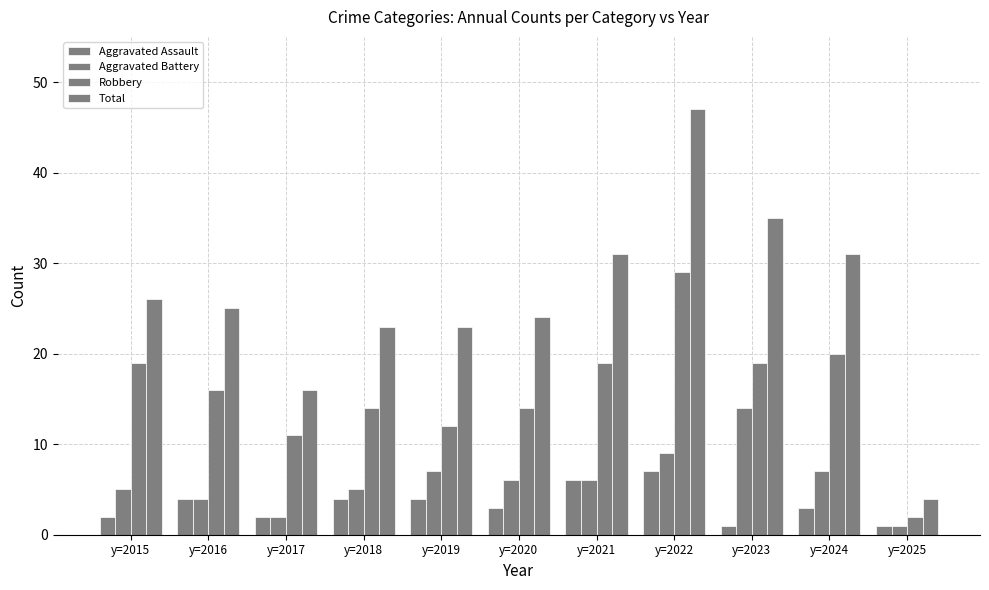

Which category has the lowest value across all series?

y=2023